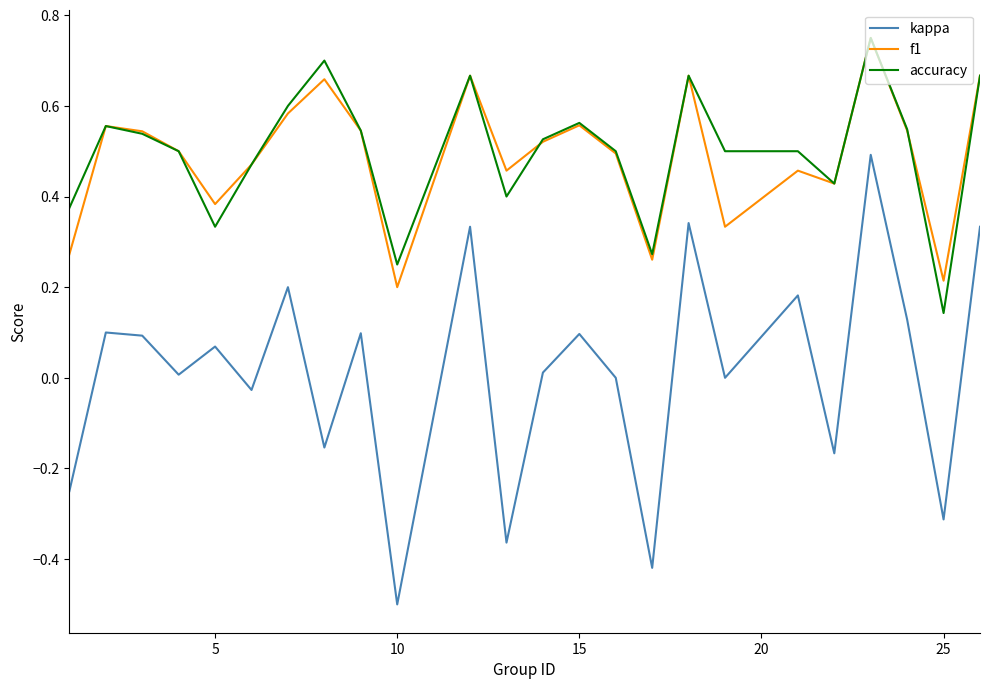

Which series has the widest spread of values?

kappa